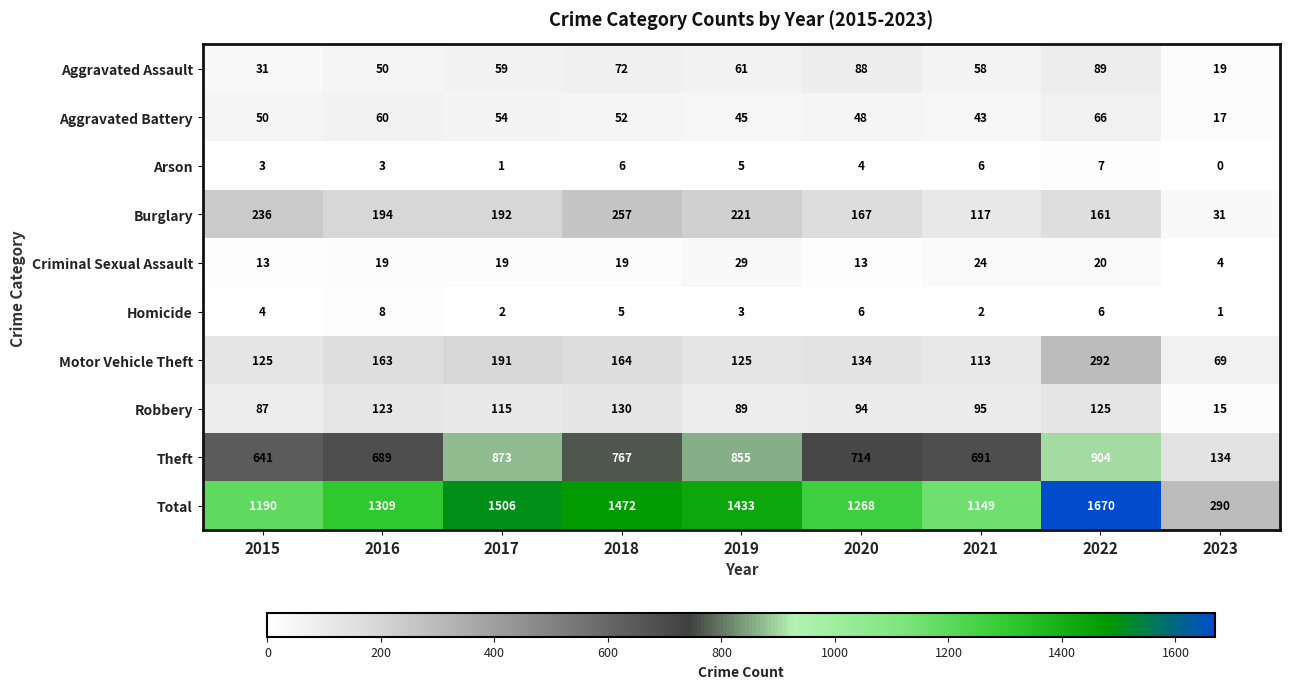

True or false: Homicide has a value of 1 at 2021.

False